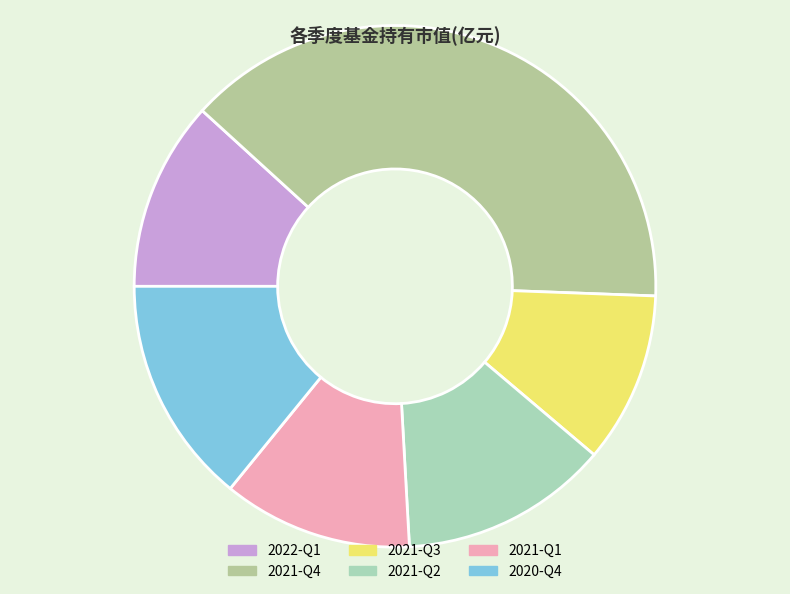

Rank the categories by value from lowest to highest.

2021-Q3, 2022-Q1, 2021-Q1, 2021-Q2, 2020-Q4, 2021-Q4